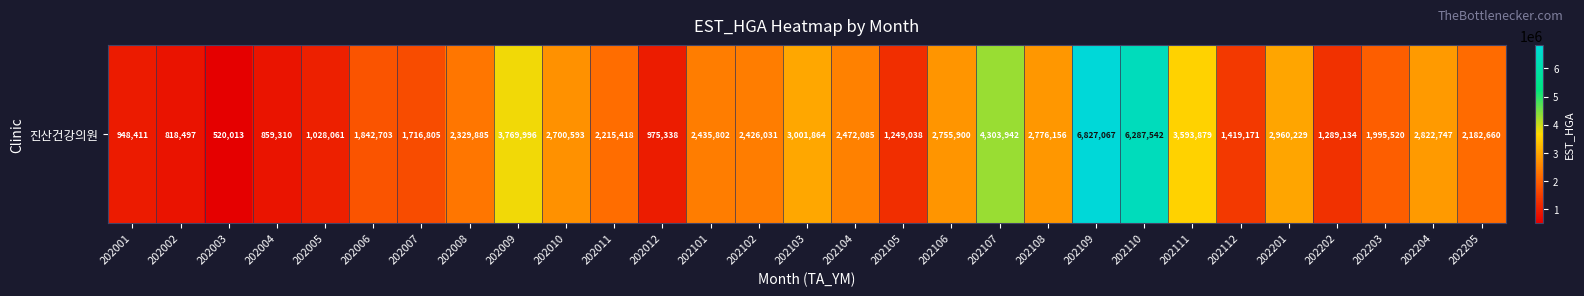

Reading left to right, transcribe all the data shown in this chart.

202001=948411	202002=818497	202003=520013	202004=859310	202005=1028061	202006=1842703	202007=1716805	202008=2329885	202009=3769996	202010=2700593	202011=2215418	202012=975338	202101=2435802	202102=2426031	202103=3001864	202104=2472085	202105=1249038	202106=2755900	202107=4303942	202108=2776156	202109=6827067	202110=6287542	202111=3593879	202112=1419171	202201=2960229	202202=1289134	202203=1995520	202204=2822747	202205=2182660